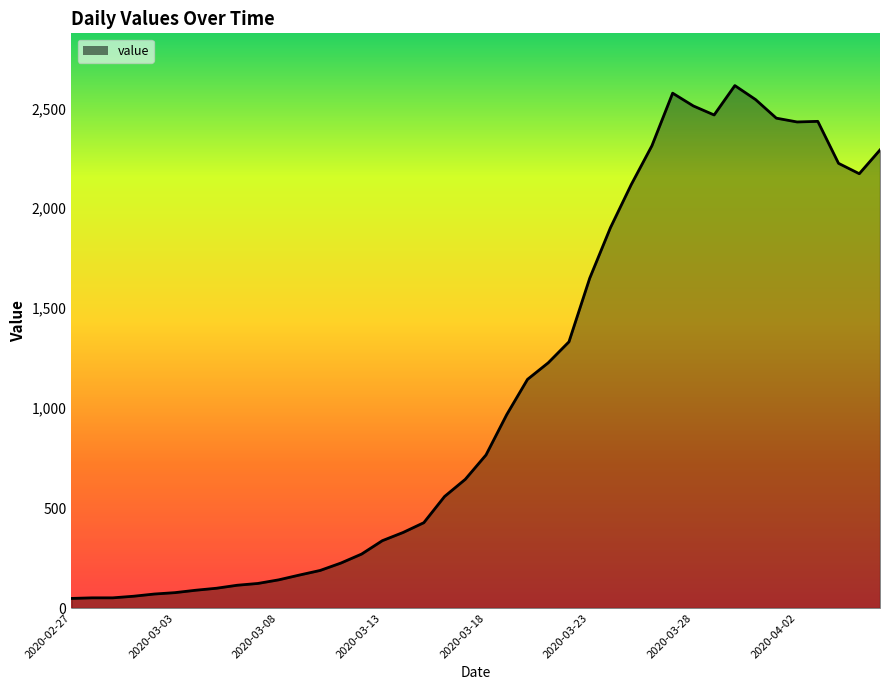

What is the difference between the maximum and minimum values?

2566